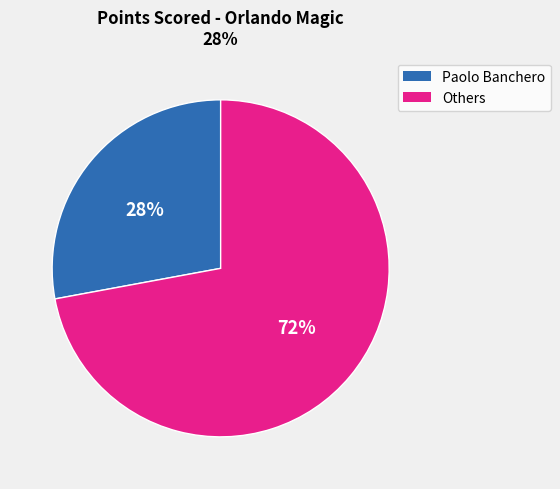

To the nearest percent, what is the difference between the largest and smallest slice percentages?

44%